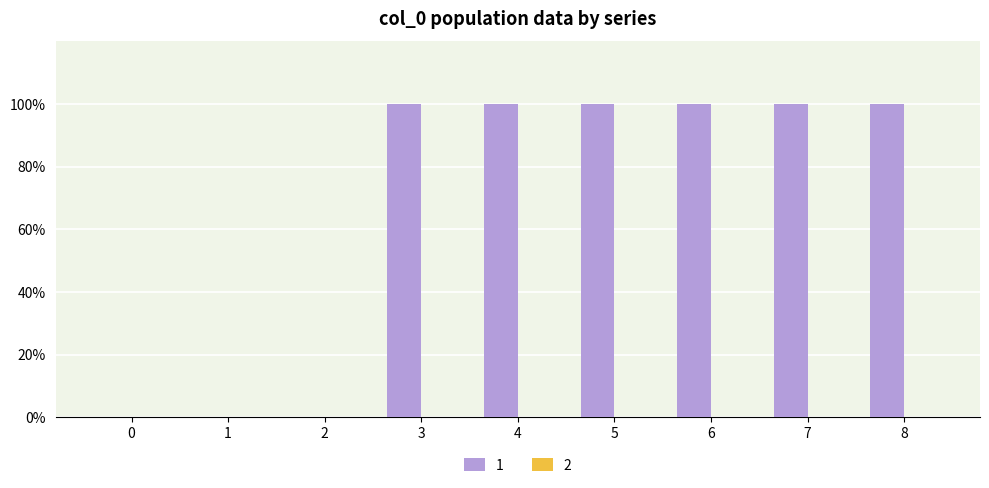

What is the greatest value displayed?

100